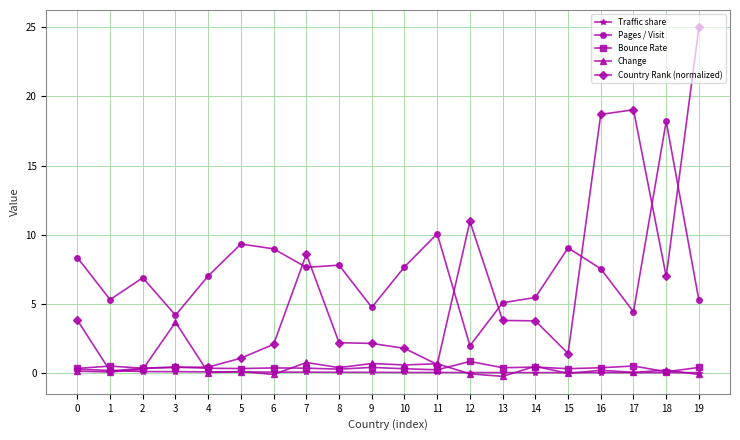

Which category has the highest value in the Bounce Rate series?

12